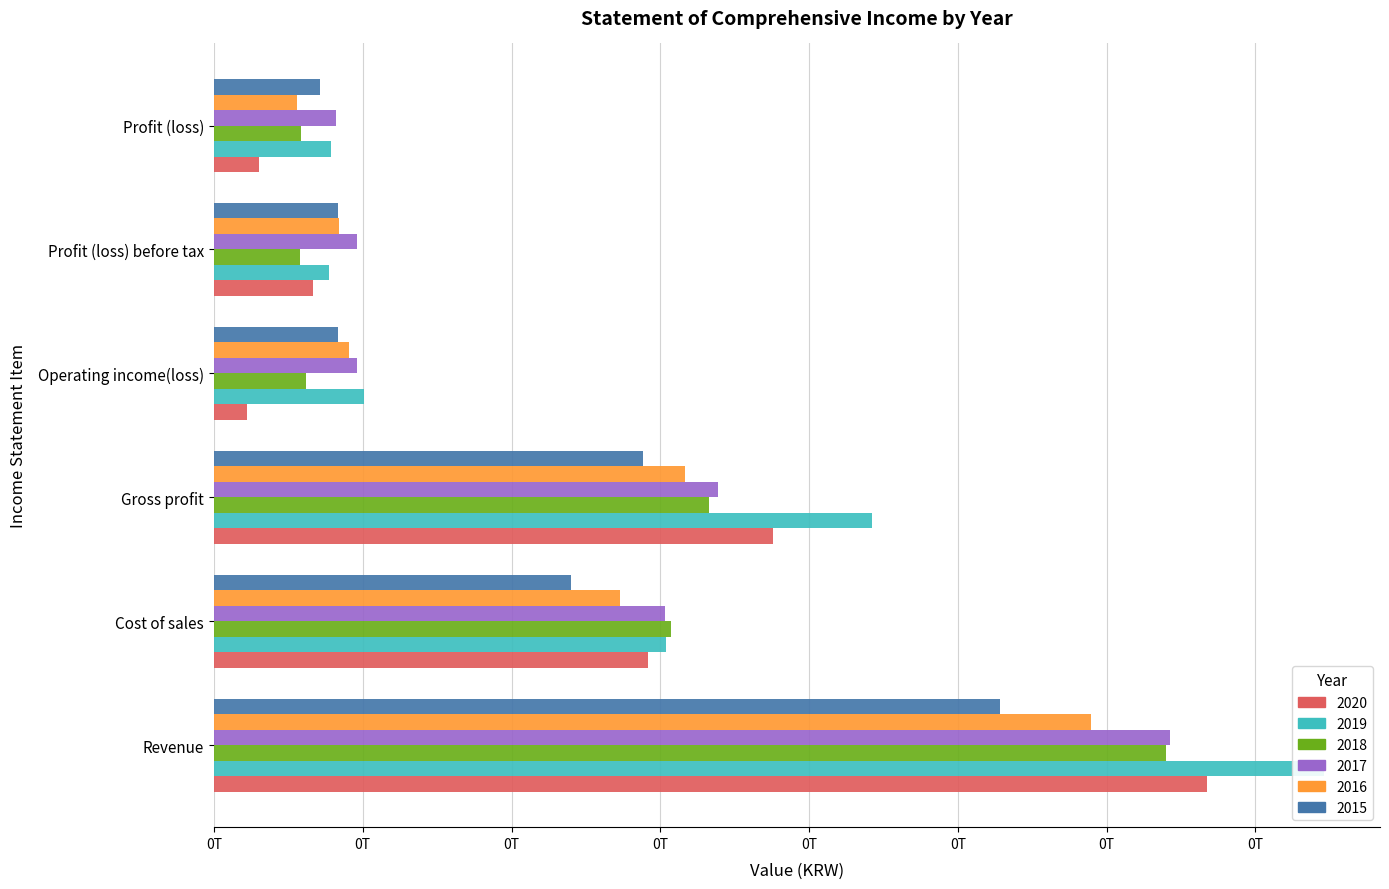

What is the highest value of the 2015 series?

132062478625